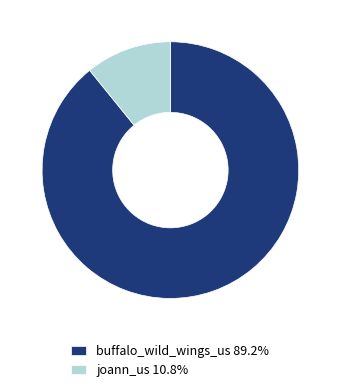

Is joann_us 10.8% the majority of the pie?

No